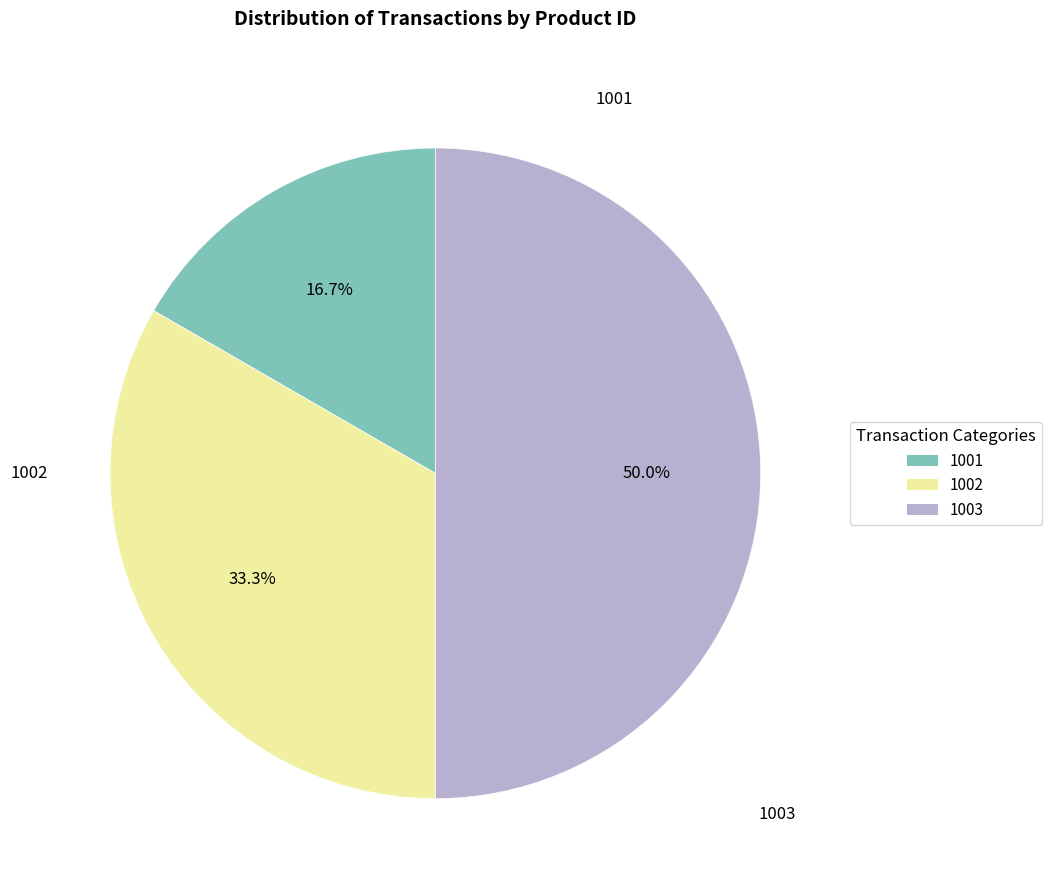

Does 1001 account for over 50% of the chart?

No